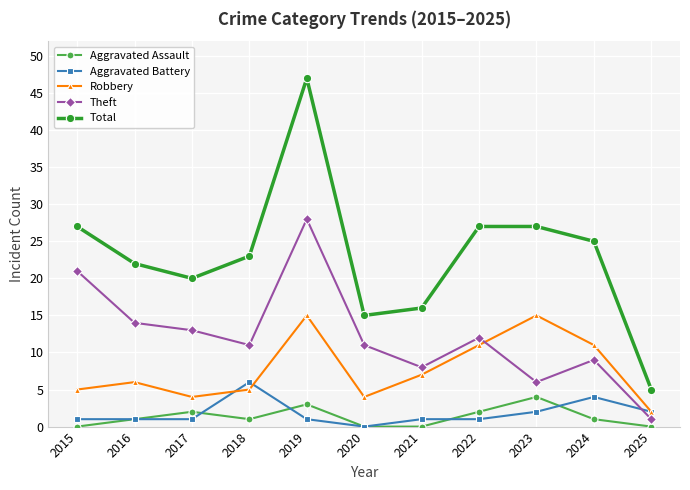

Is the value of Aggravated Assault at 2019 greater than the value of Total at 2024?

No